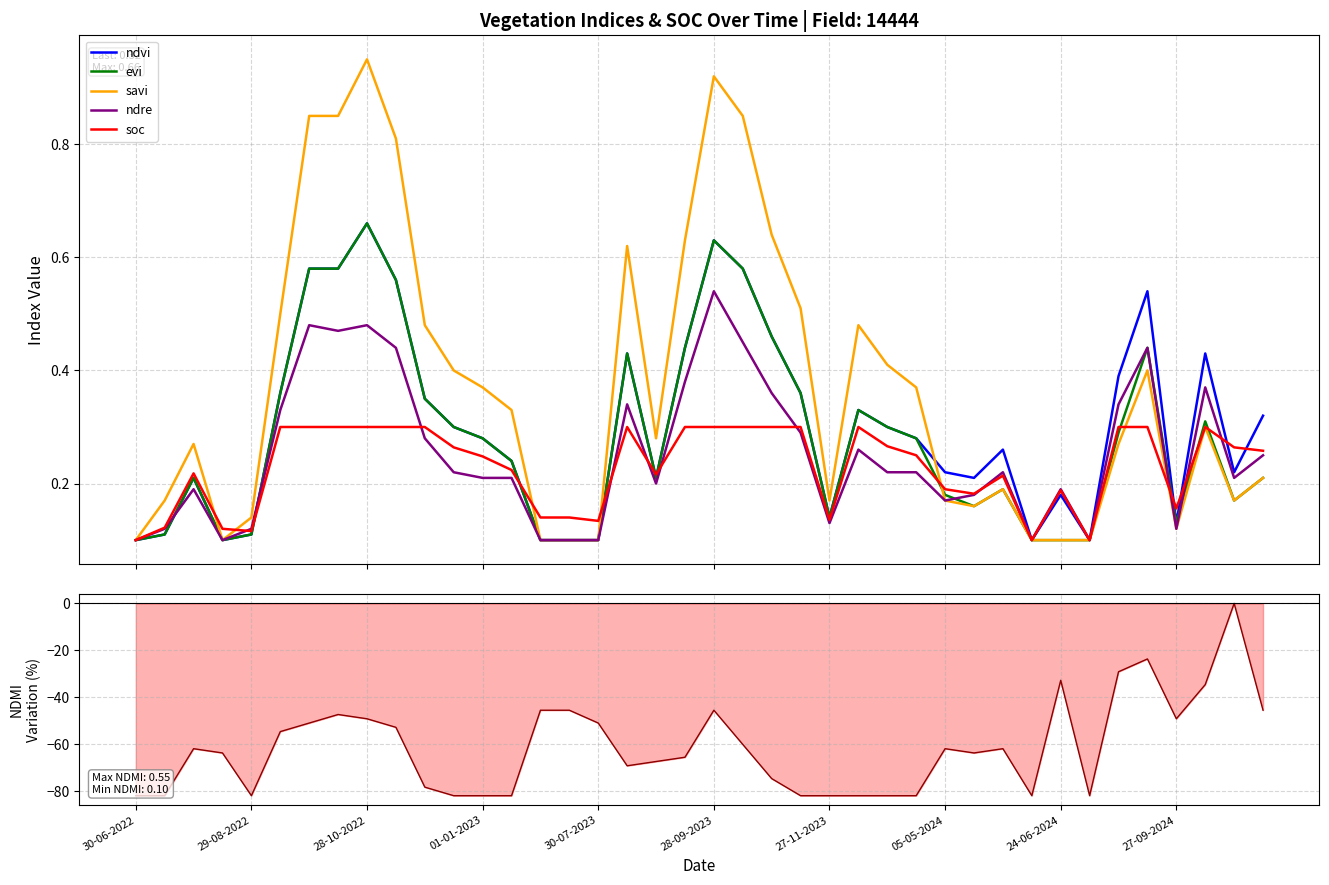

Is it true that ndre equals 0.1 at 14?

True